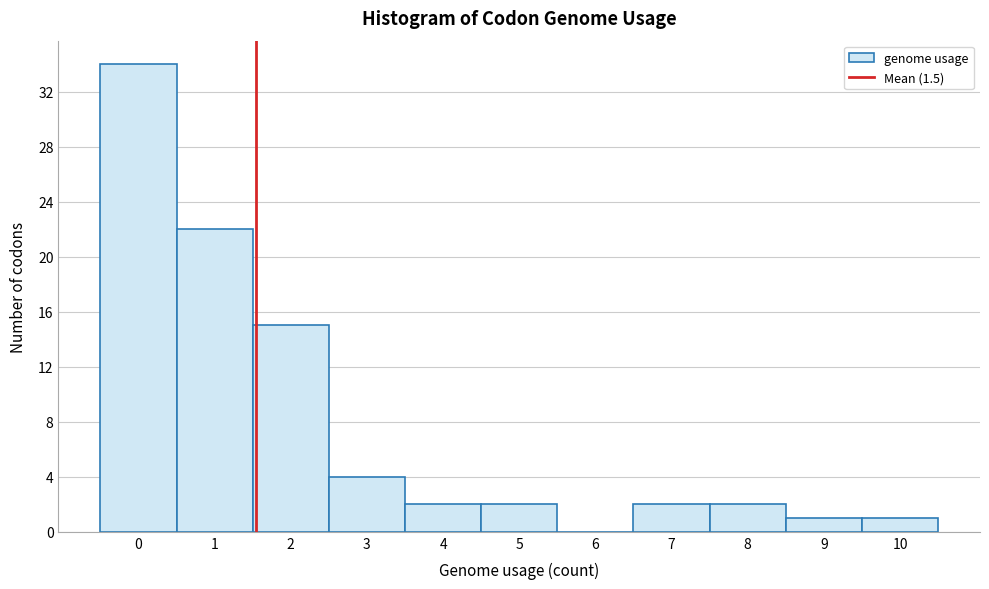

Which range on the x-axis has the tallest bar?

-0.5 to 0.5